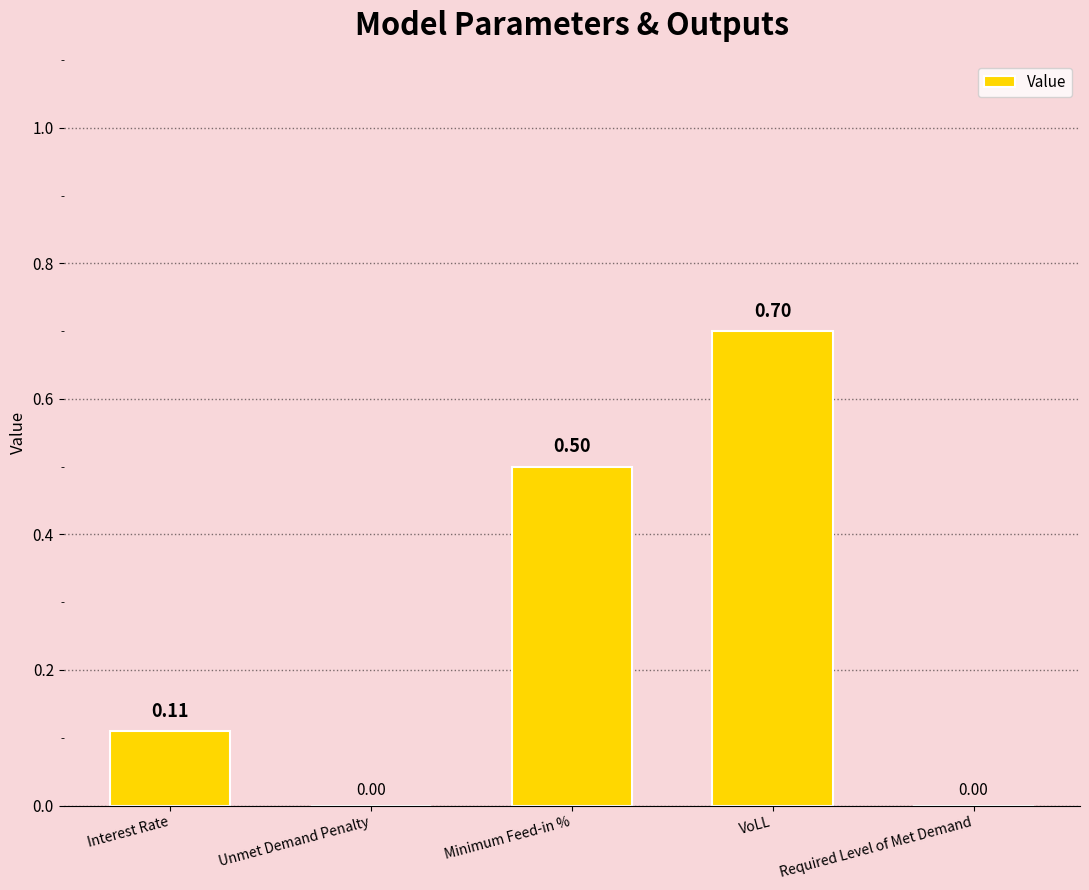

What is the change in value from VoLL to Required Level of Met Demand?

-0.7